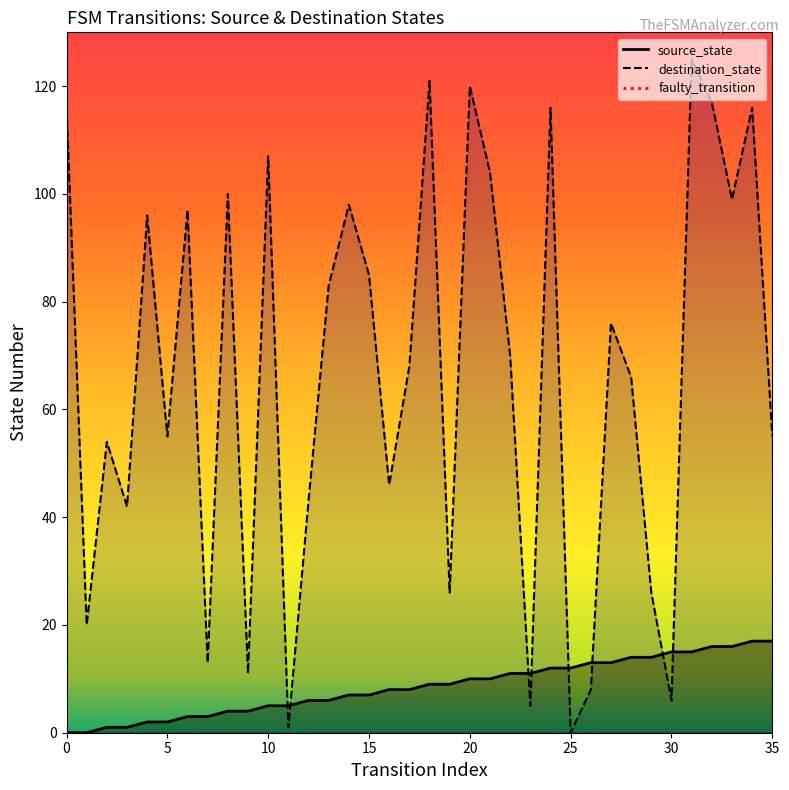

How many values are between 0 and 1?

2